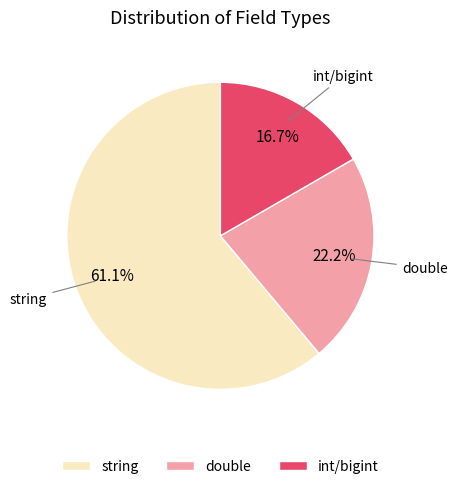

What is the smallest slice in the pie chart?

int/bigint